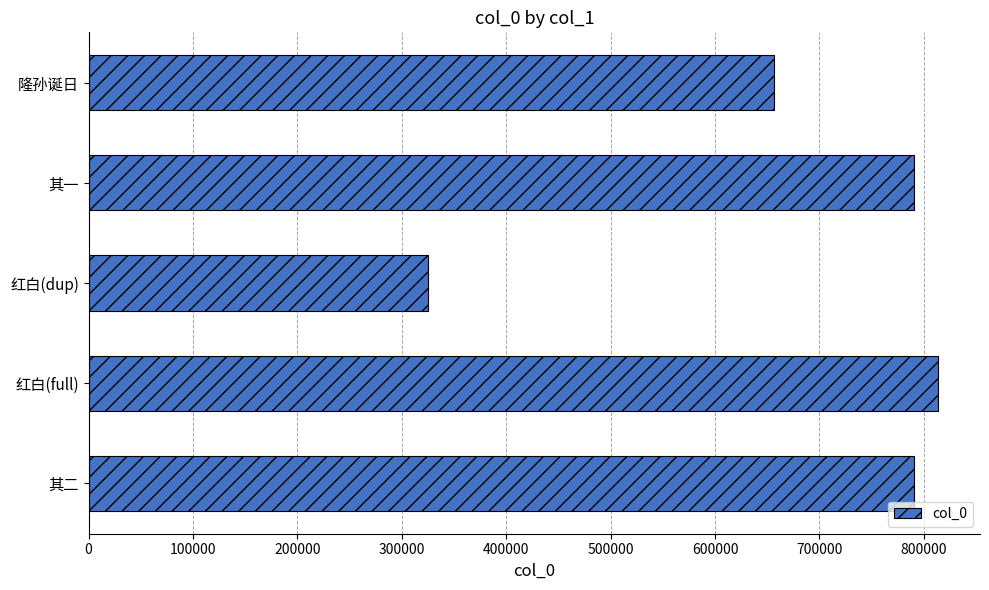

Between 红白(dup) and 隆孙诞日, which is larger?

隆孙诞日